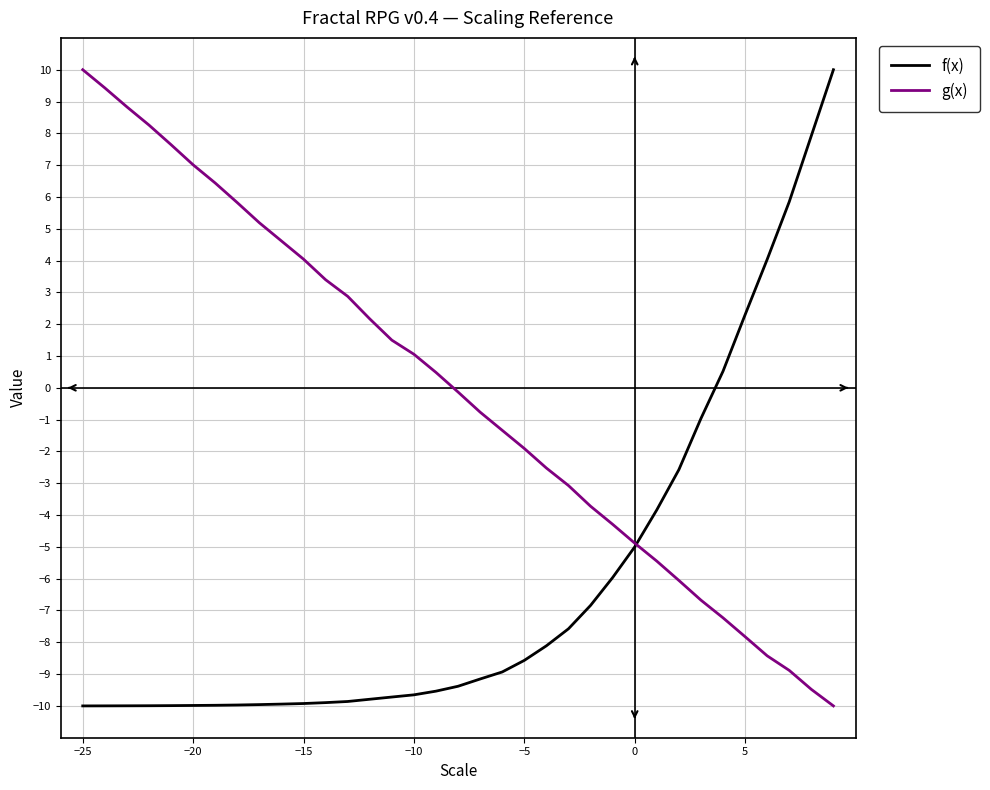

Rank the series by their average value, from highest to lowest.

g(x), f(x)